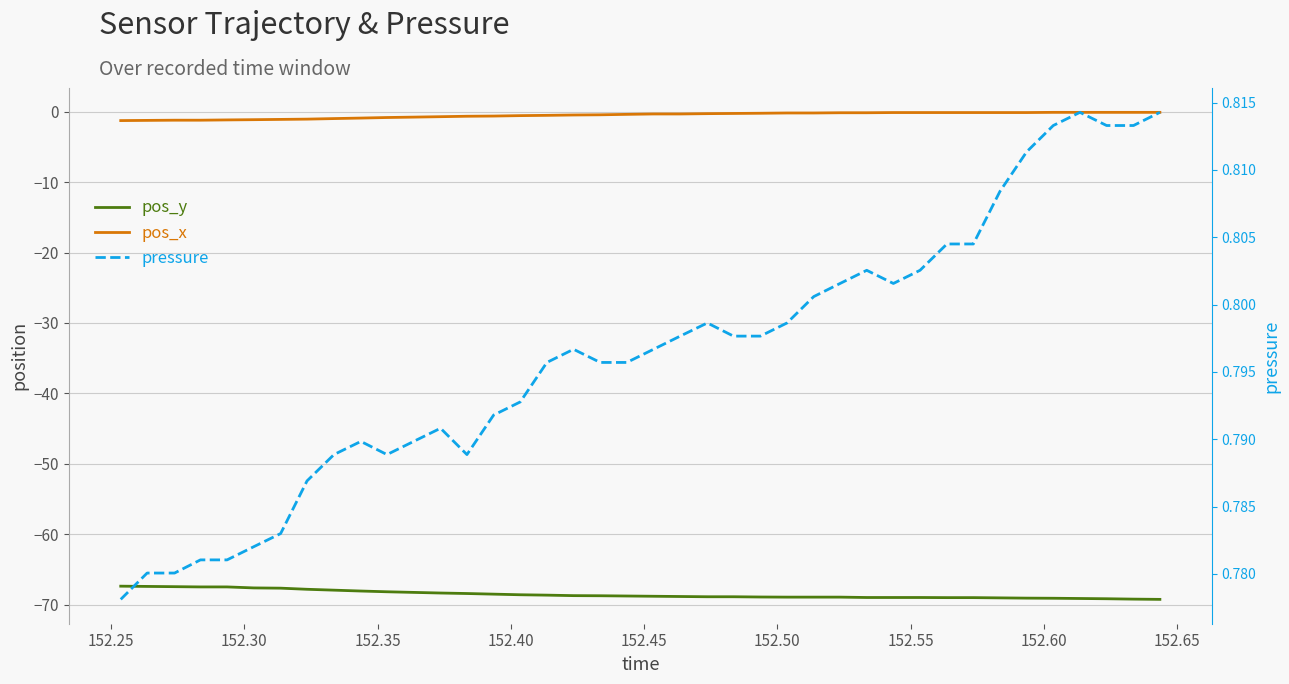

Is this an area chart (filled region under the line)?

No